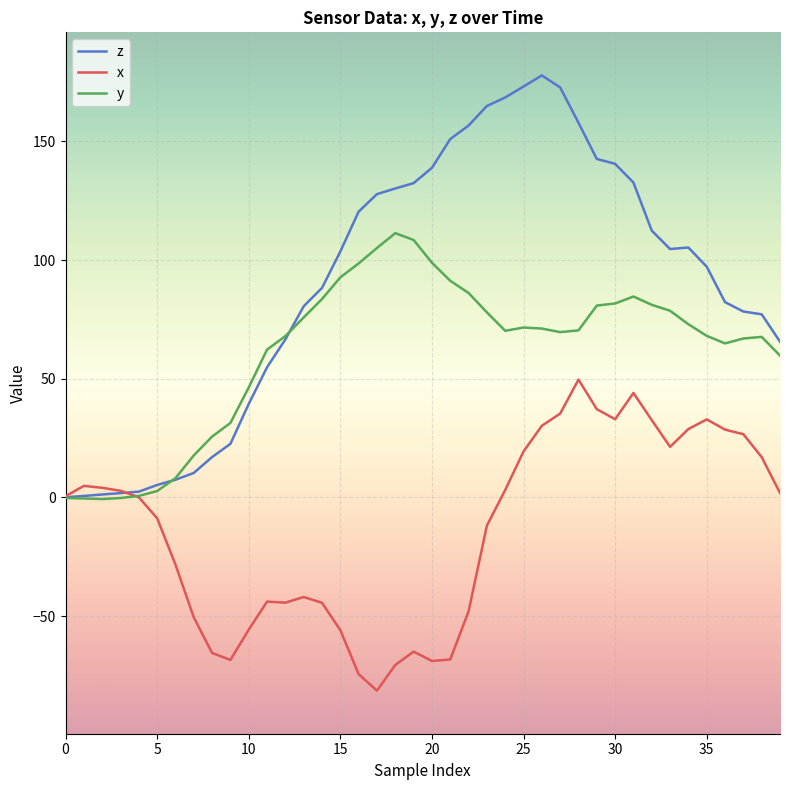

What is the smallest value displayed?

-81.4